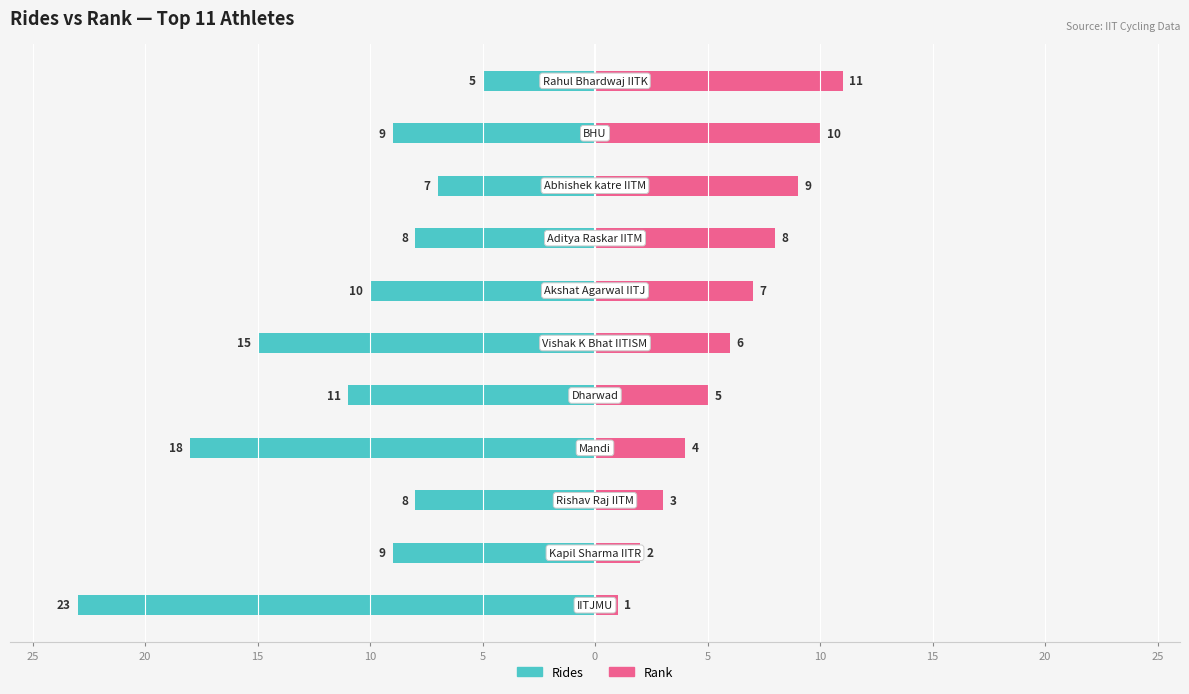

Is it true that Rides equals -8 at 15?

True